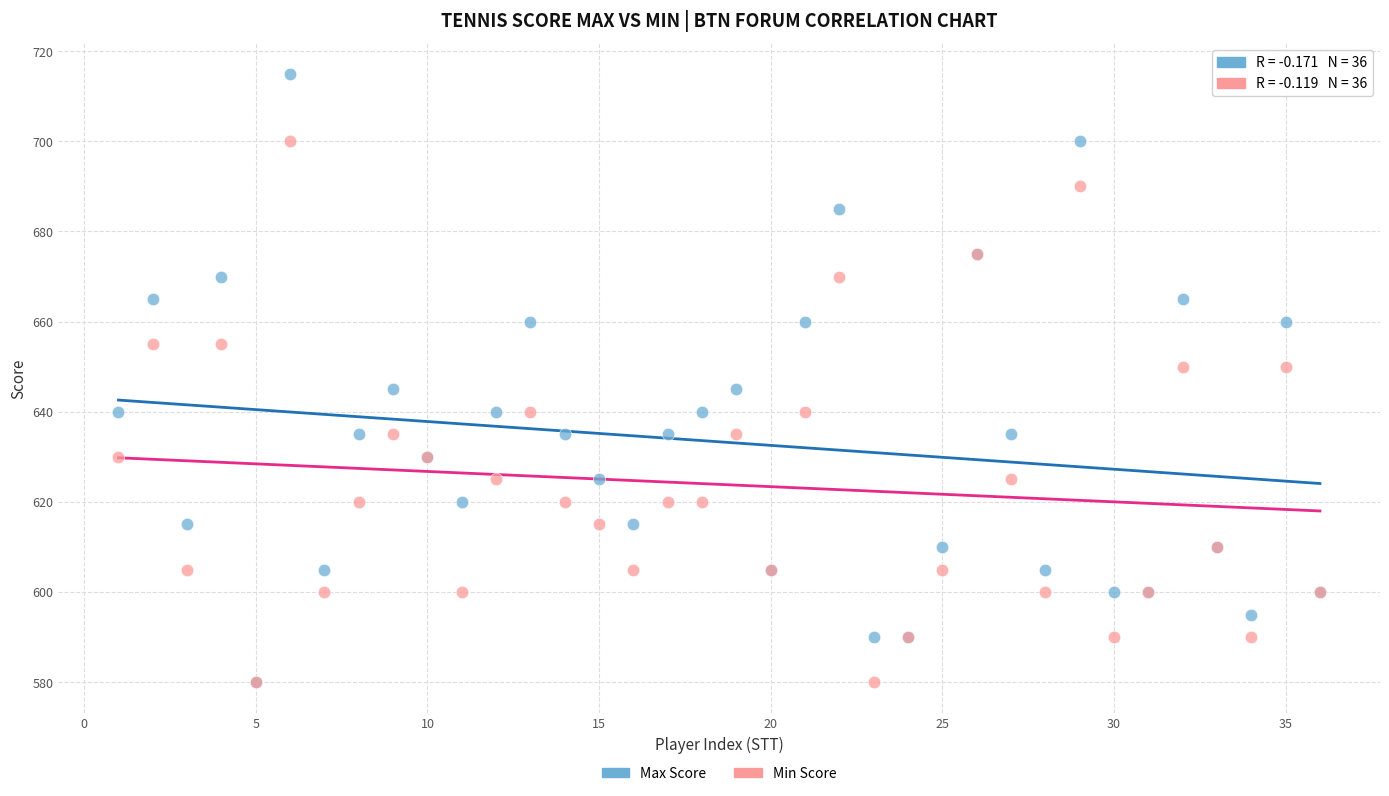

Which series contains the highest Y value?

Max Score